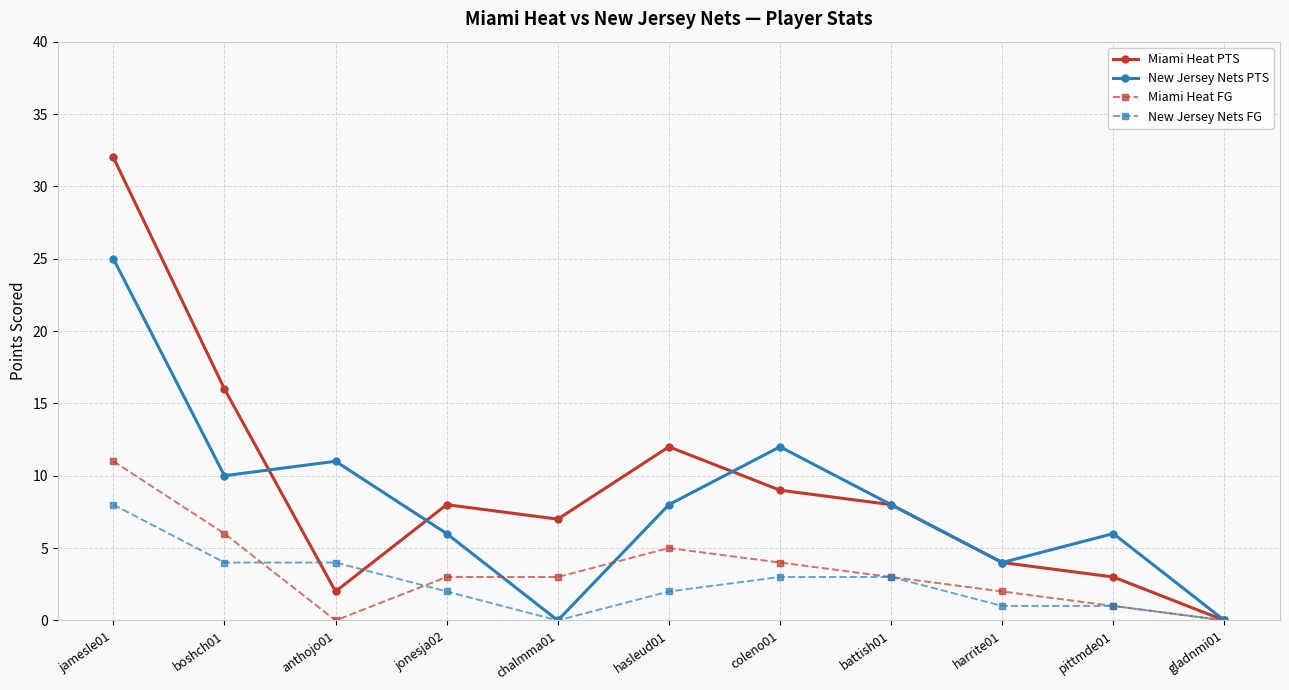

Reading left to right, what are all the values shown in this chart?

Miami Heat PTS: jamesle01=32	boshch01=16	anthojo01=2	jonesja02=8	chalmma01=7	hasleud01=12	coleno01=9	battish01=8	harrite01=4	pittmde01=3	gladnmi01=0
New Jersey Nets PTS: jamesle01=25	boshch01=10	anthojo01=11	jonesja02=6	chalmma01=0	hasleud01=8	coleno01=12	battish01=8	harrite01=4	pittmde01=6	gladnmi01=0
Miami Heat FG: jamesle01=11	boshch01=6	anthojo01=0	jonesja02=3	chalmma01=3	hasleud01=5	coleno01=4	battish01=3	harrite01=2	pittmde01=1	gladnmi01=0
New Jersey Nets FG: jamesle01=8	boshch01=4	anthojo01=4	jonesja02=2	chalmma01=0	hasleud01=2	coleno01=3	battish01=3	harrite01=1	pittmde01=1	gladnmi01=0